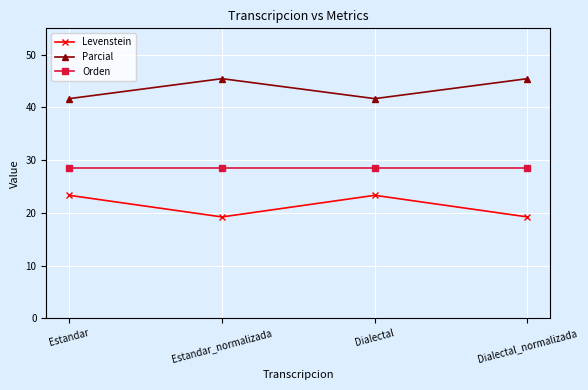

Reading left to right, transcribe all the data shown in this chart.

Levenstein: 23.3	19.2	23.3	19.2
Parcial: 41.7	45.5	41.7	45.5
Orden: 28.6	28.6	28.6	28.6